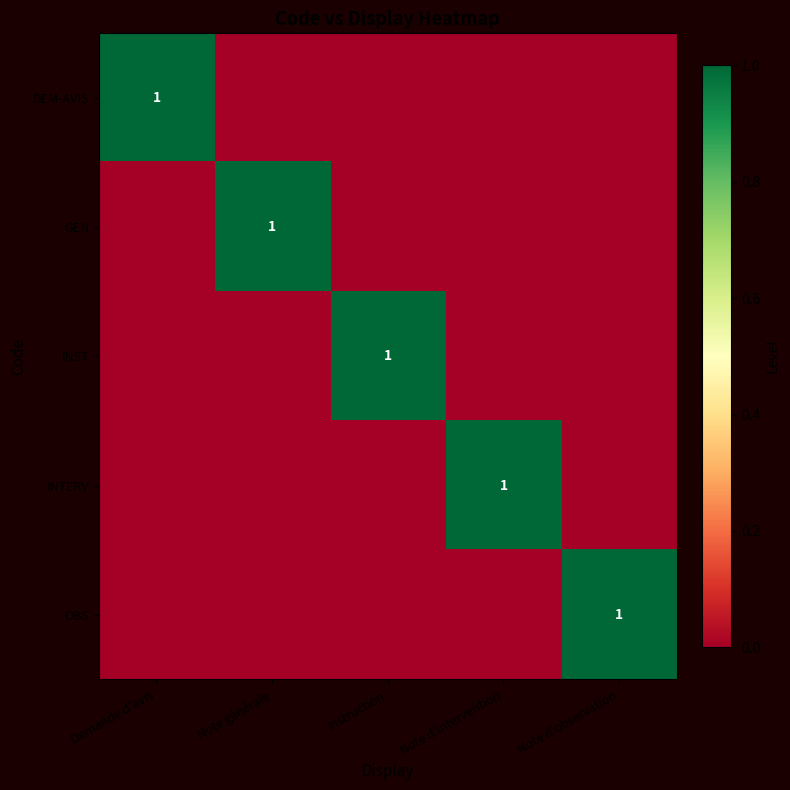

Is it true that INST equals 2 at Instruction?

False